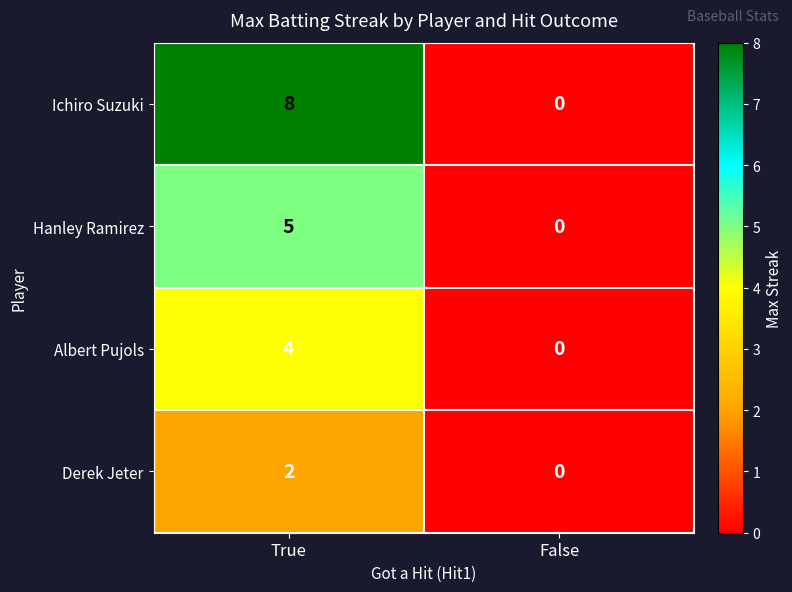

What is the difference between the Hanley Ramirez values at False and True?

5